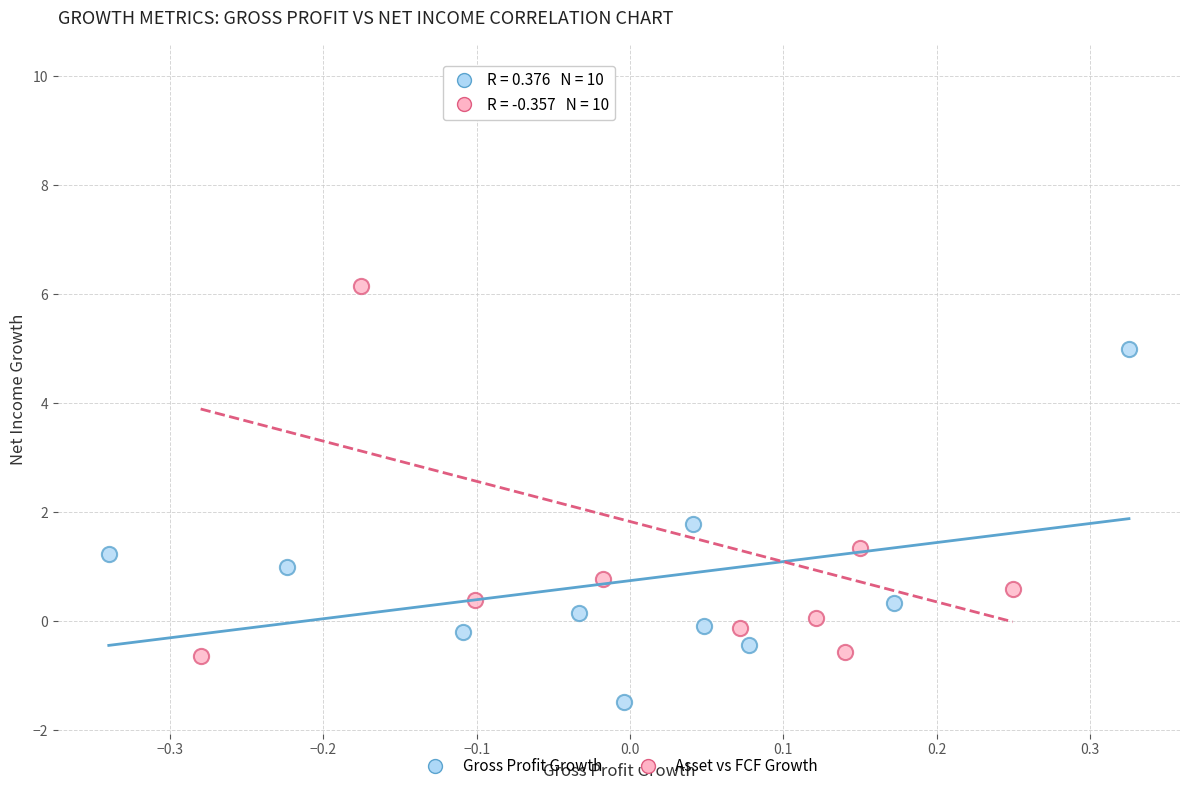

Which series reaches the minimum Y coordinate?

Gross Profit Growth